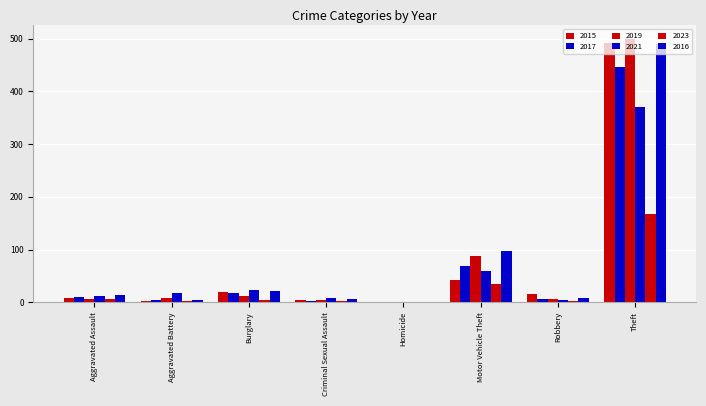

How many positive values does the 2016 series have?

7